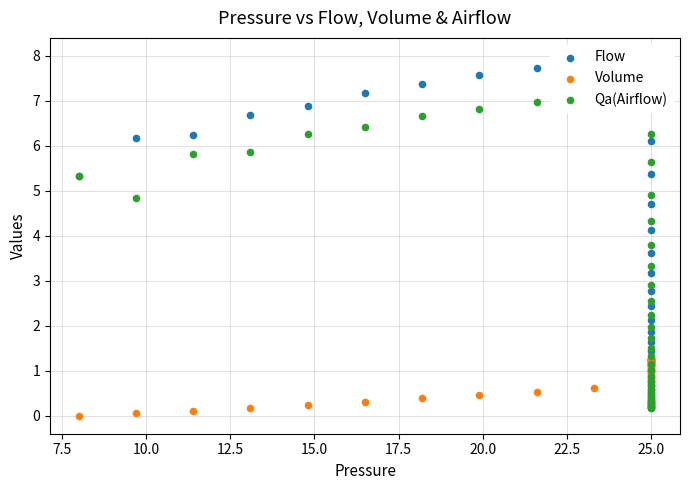

Which series has the largest total across all categories?

Flow